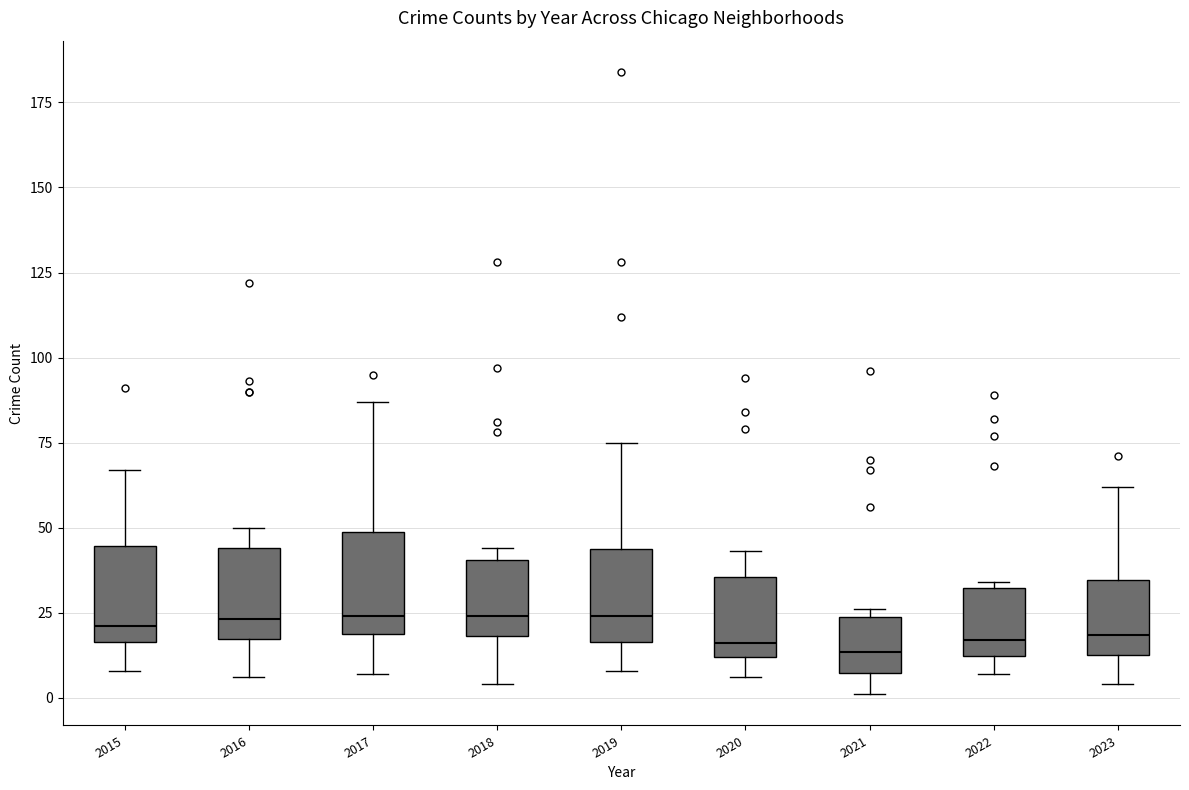

Where is the upper edge of the box at x = 2018 on the y-axis? The values are not printed on the chart, so give them approximately, as read against the axis.

40